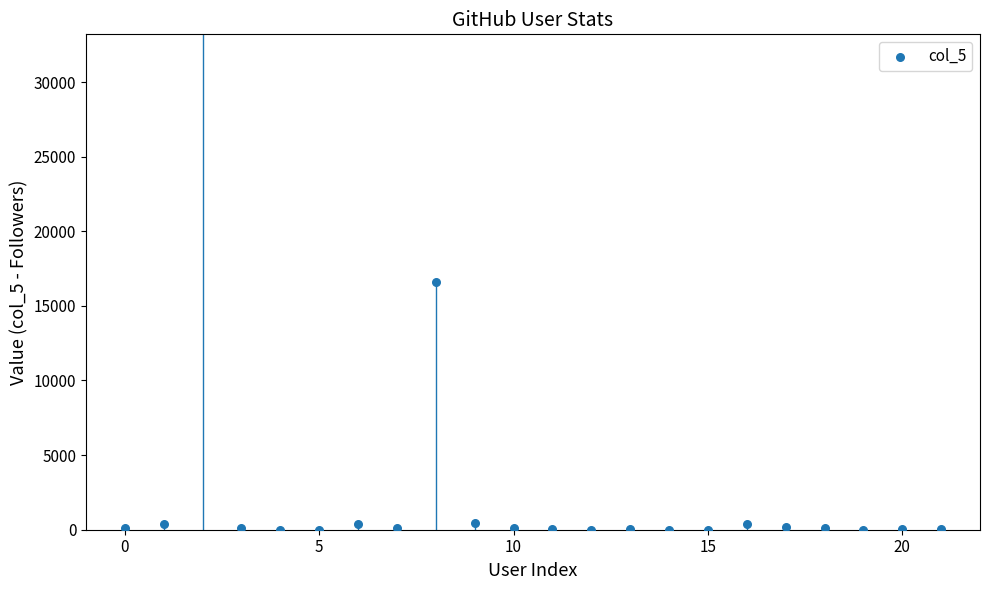

Which has a higher value, 9 or 21?

9